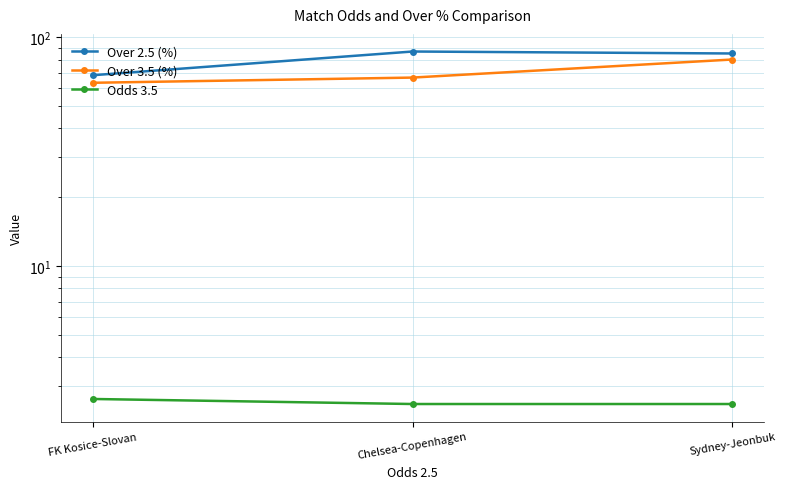

What is the difference between the maximum and minimum values in the Odds 3.5 series?

0.1